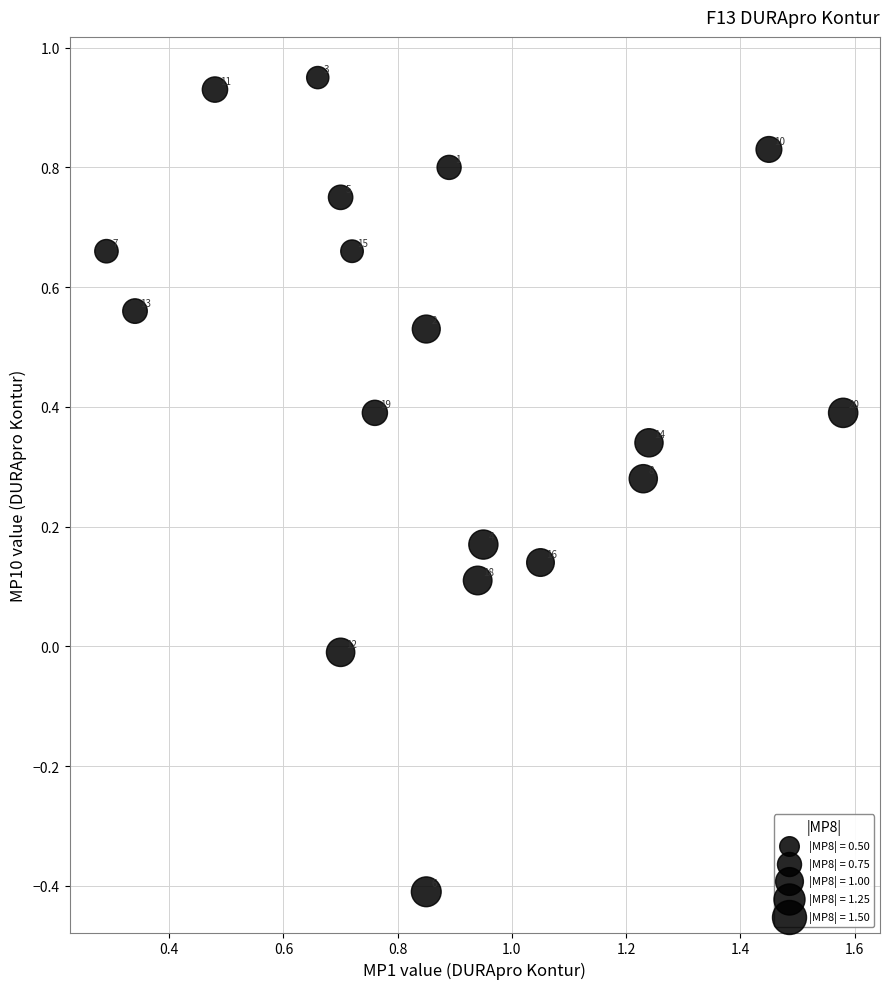

What is the range of X values (max minus min)?

1.3